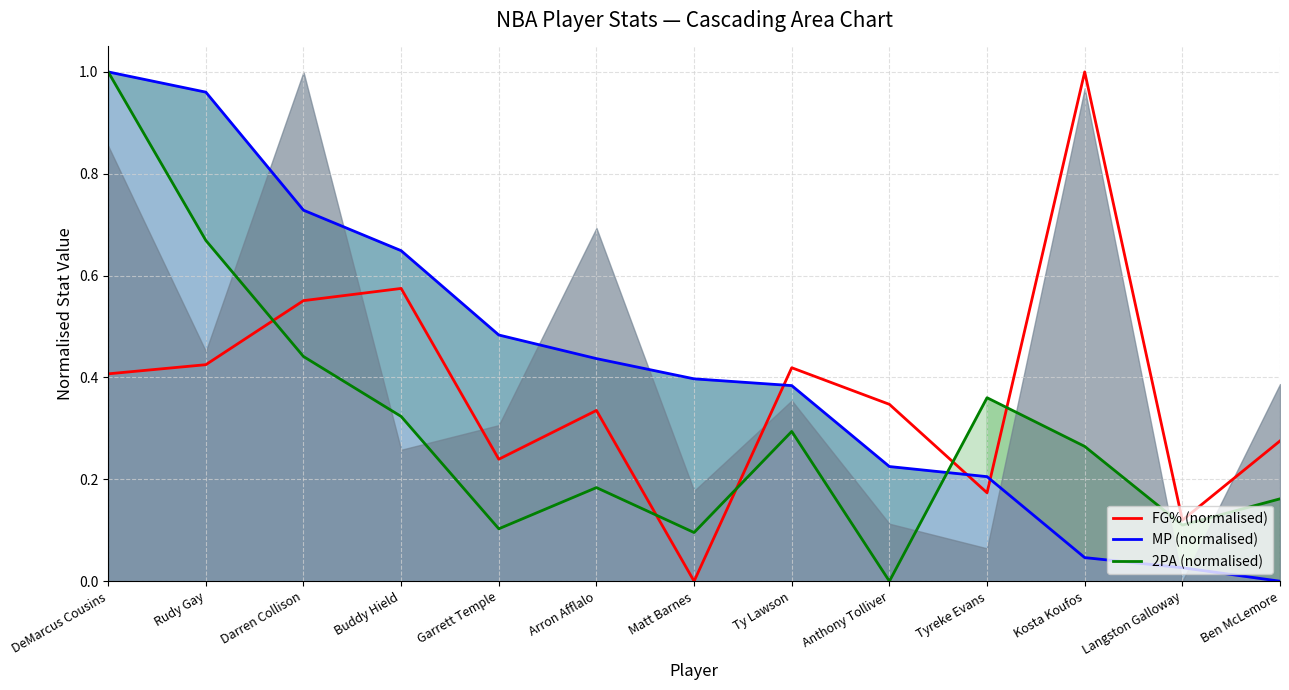

What is the value of the MP (normalised) point at the 9th from the left?

0.2